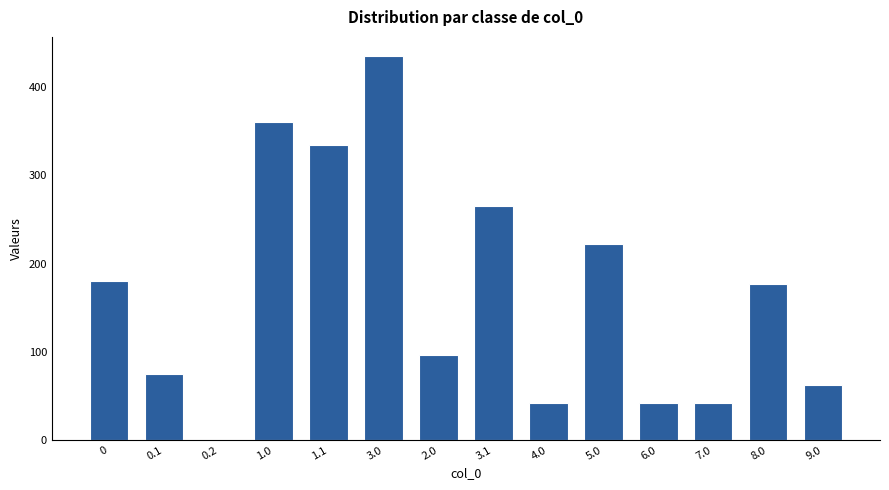

What value does the data have at 9.0?

62.2